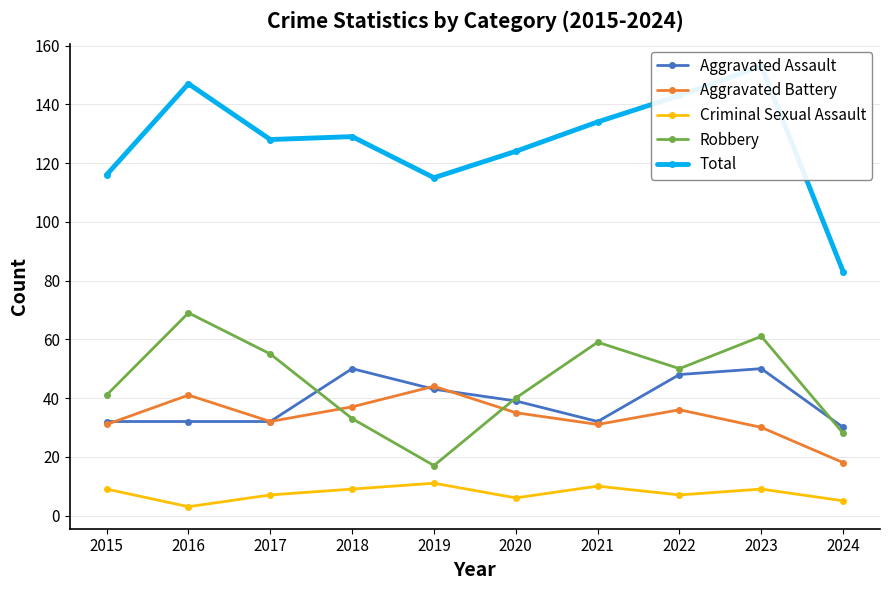

What is the average value of the Criminal Sexual Assault series?

8